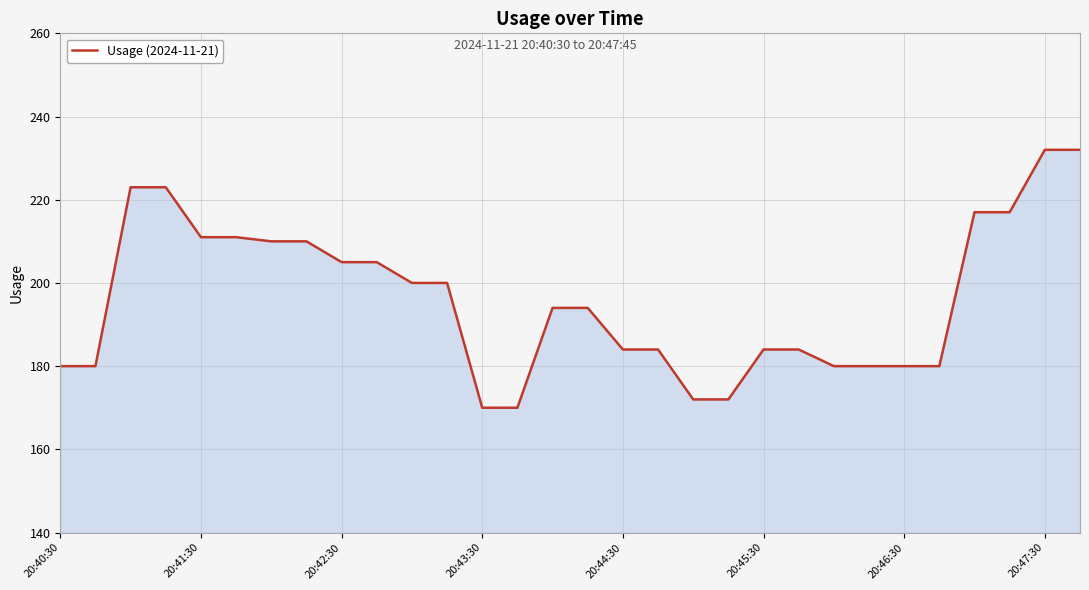

What is the maximum value shown in the chart?

232